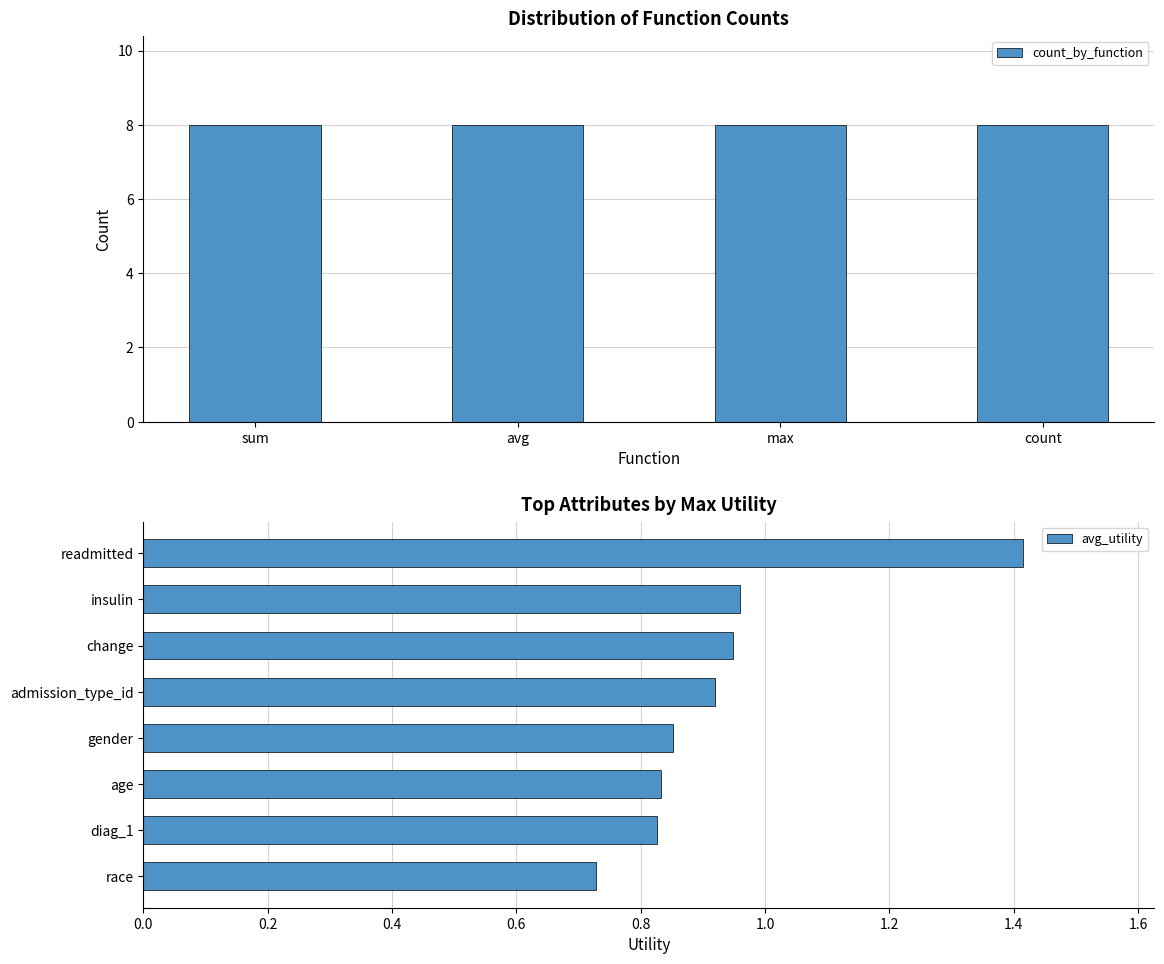

The count_by_function series shows 8.0 at 3. True or false?

True